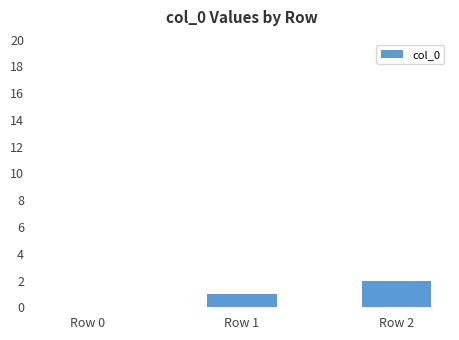

True or false: the data shows -1 at Row 0.

False